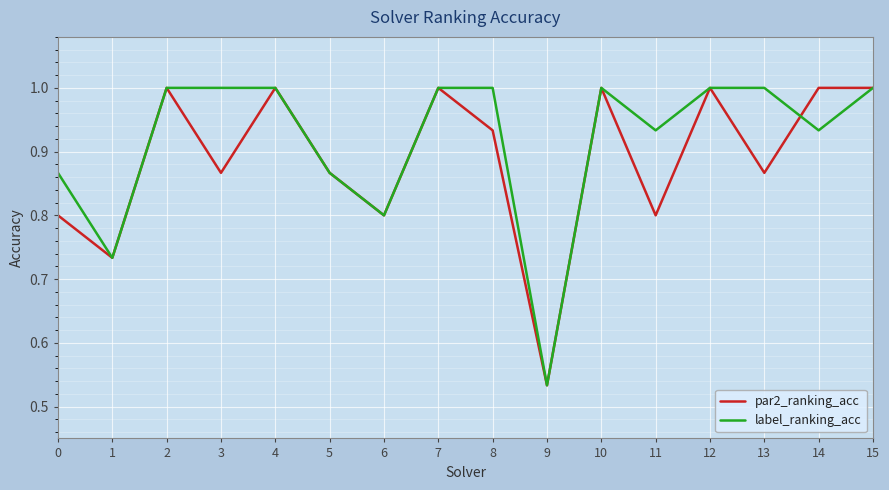

Rank the series by their average value, from highest to lowest.

label_ranking_acc, par2_ranking_acc